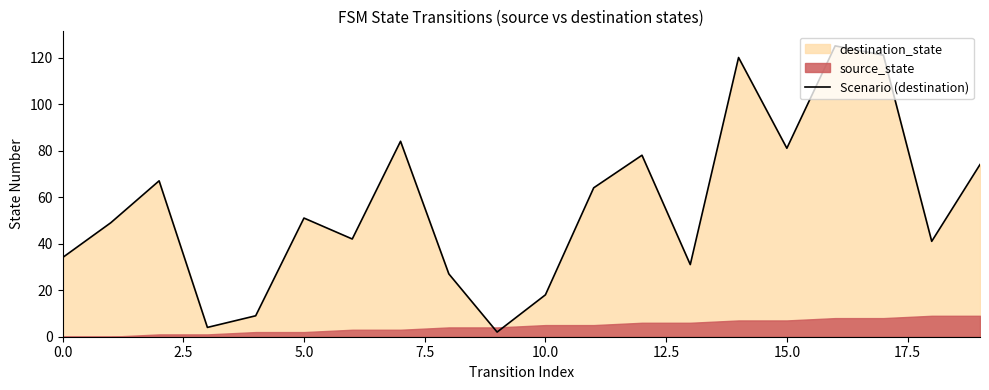

Is it true that Scenario (destination) equals 91 at 5.0?

False